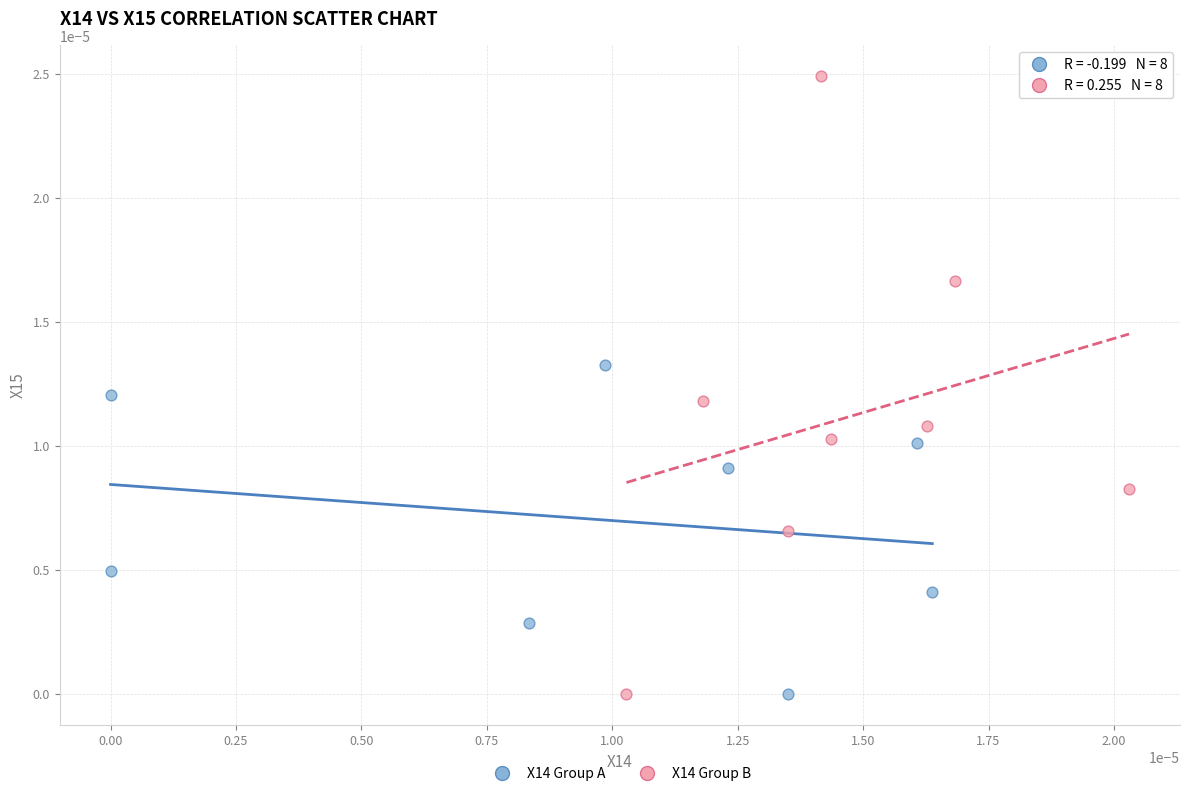

Which series reaches the maximum Y coordinate?

X14 Group B